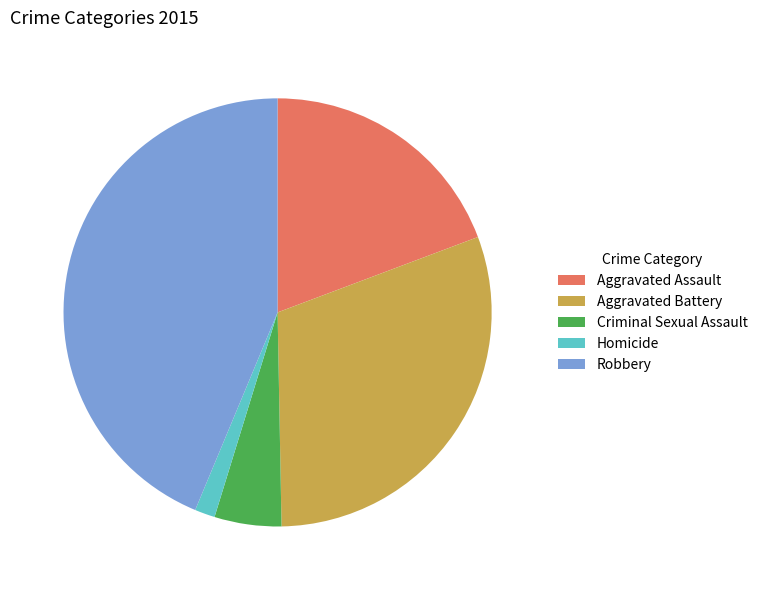

Is it true that Aggravated Battery is 17% of the pie?

False